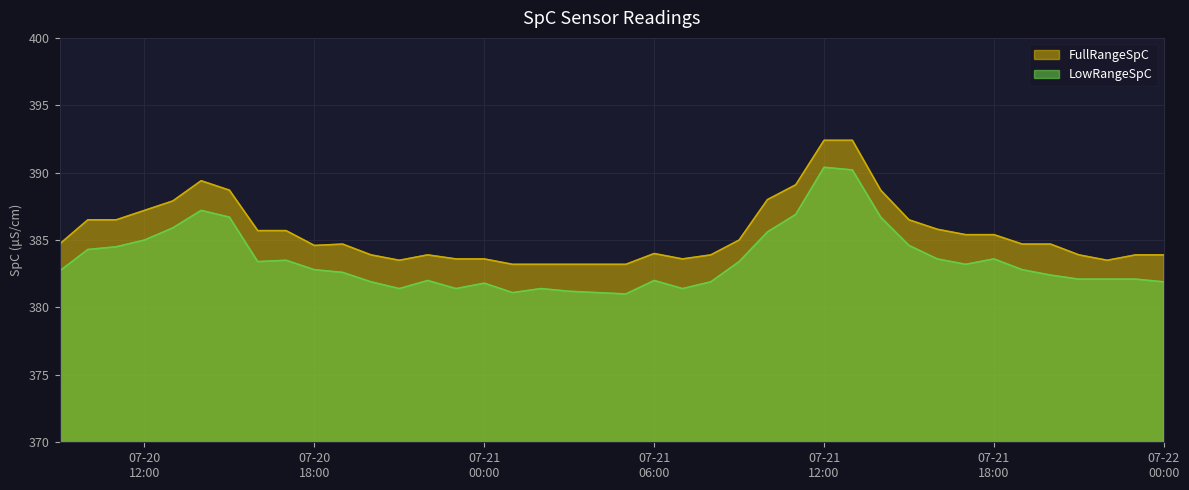

How many values in the FullRangeSpC series exceed 384?

23